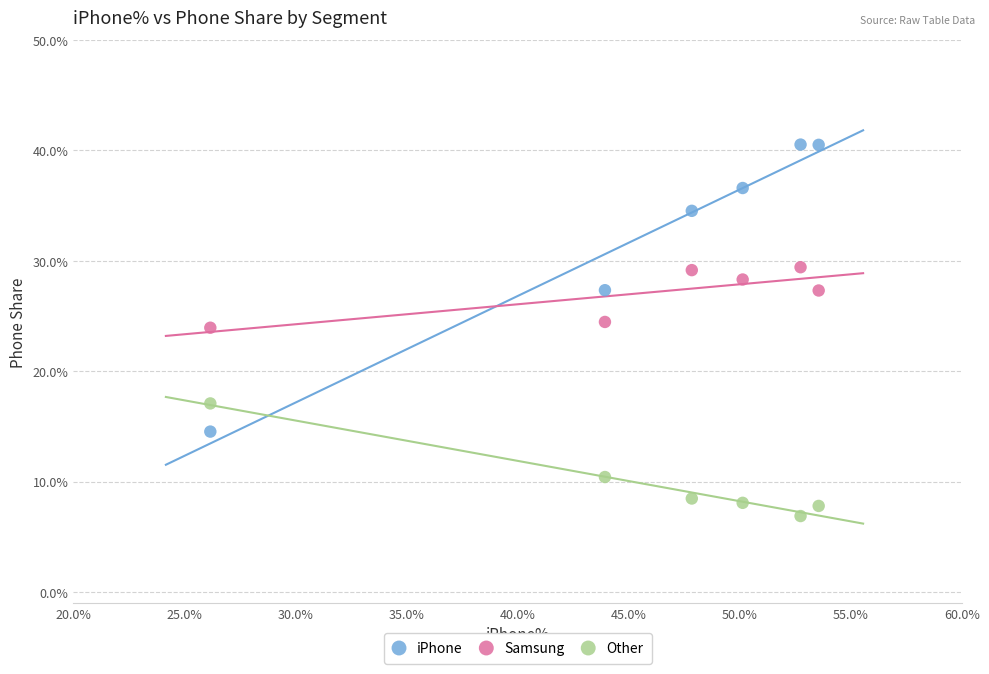

Which series reaches the minimum Y coordinate?

Other